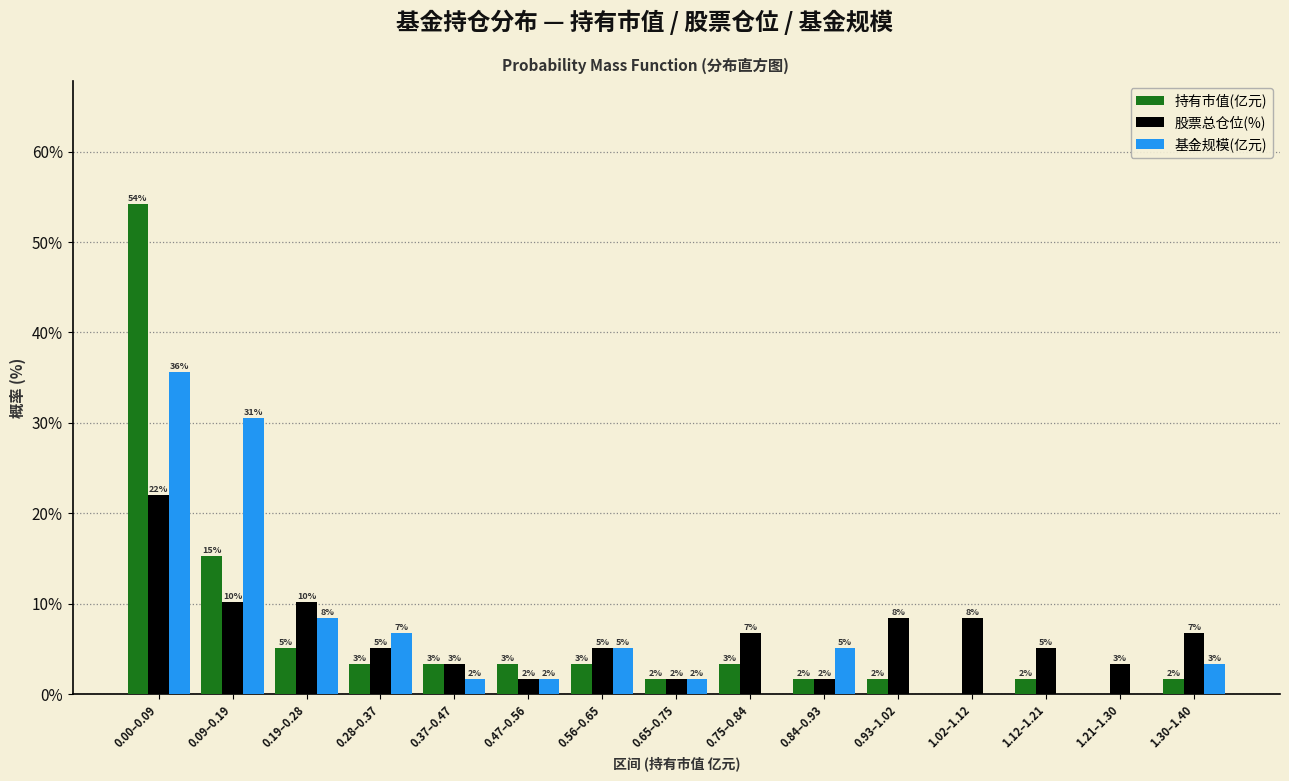

What are all the series names shown in the legend?

持有市值(亿元), 股票总仓位(%), 基金规模(亿元)